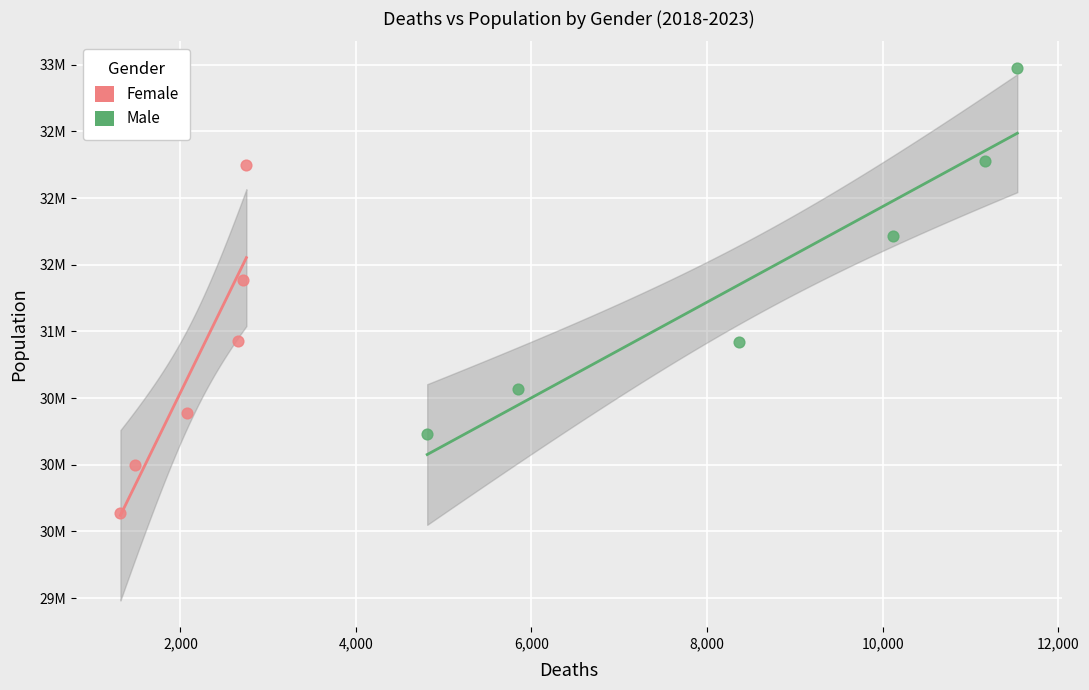

Which series has the largest Y range (max minus min)?

Male